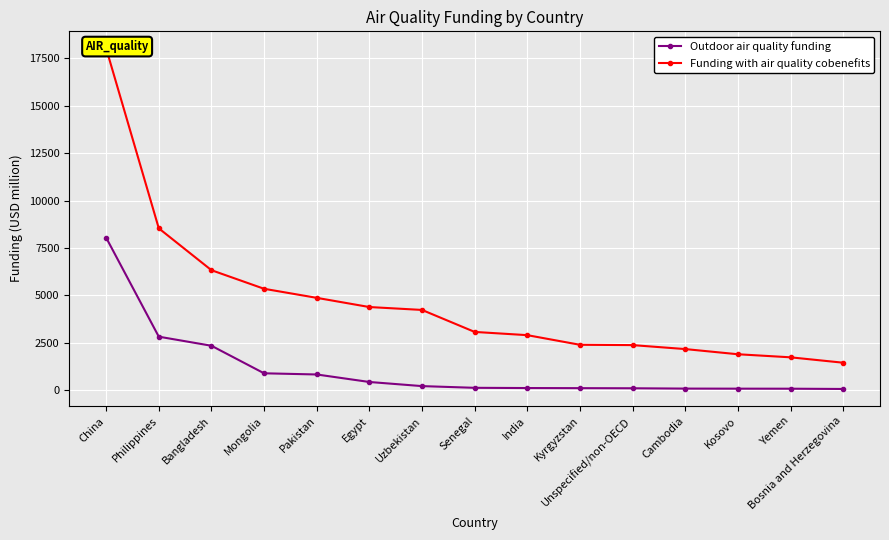

Rank the categories by Funding with air quality cobenefits value from highest to lowest.

China, Philippines, Bangladesh, Mongolia, Pakistan, Egypt, Uzbekistan, Senegal, India, Kyrgyzstan, Unspecified/non-OECD, Cambodia, Kosovo, Yemen, Bosnia and Herzegovina